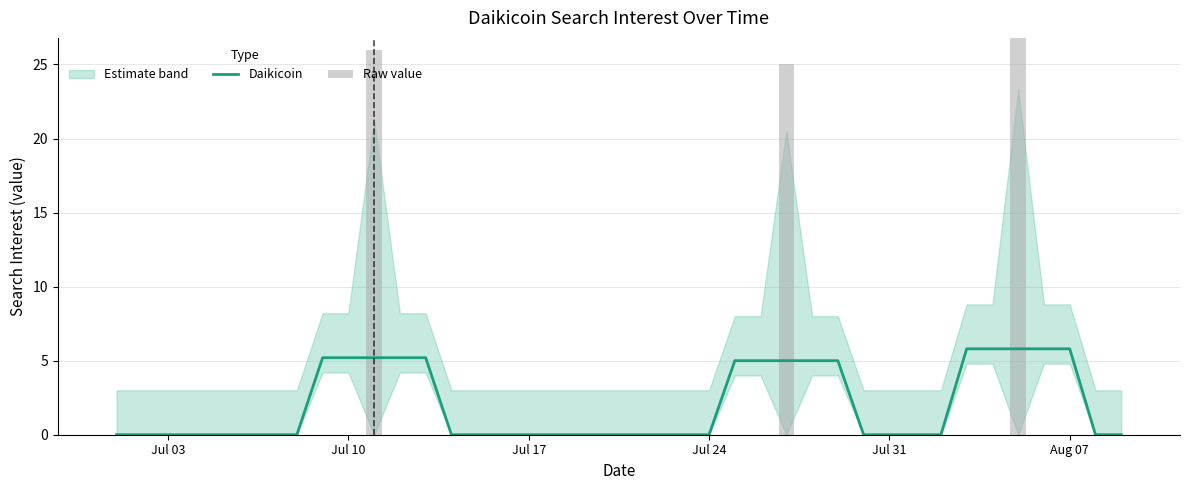

The Daikicoin series shows -1.9 at Jul 17. True or false?

False